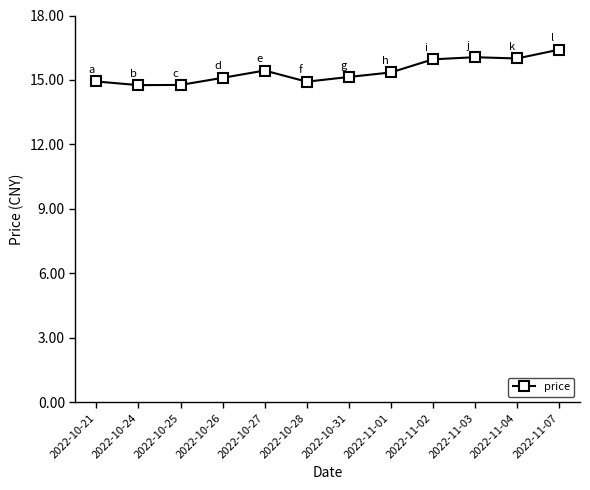

Which has a higher value, 2022-10-25 or 2022-10-28?

2022-10-28